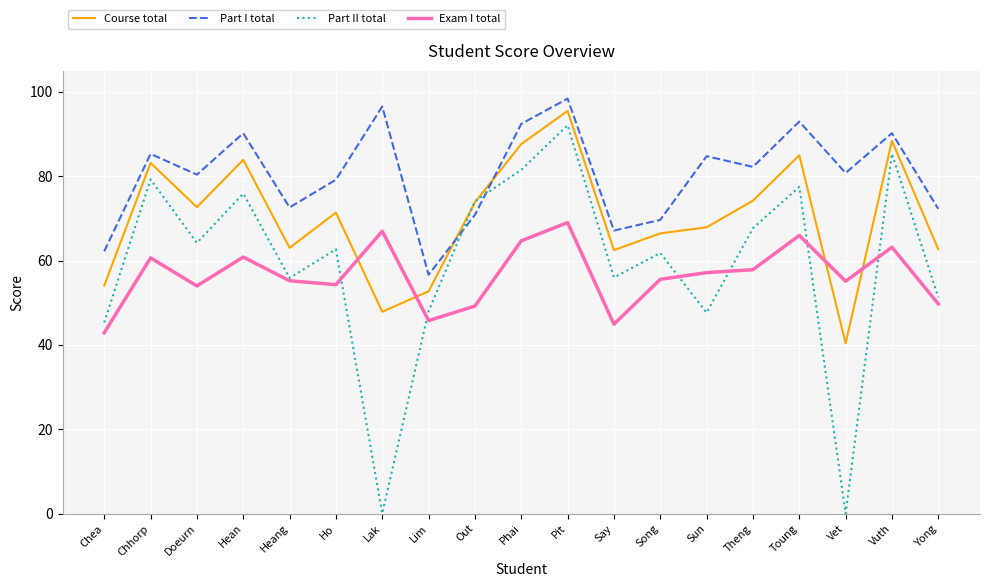

Which series has the largest total across all categories?

Part I total